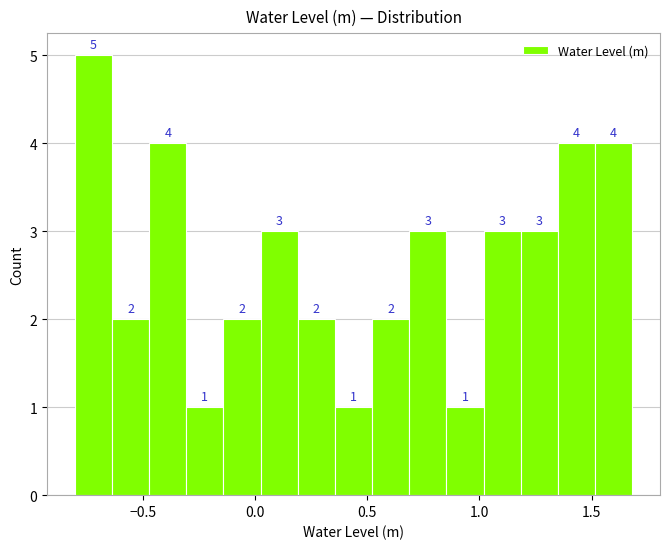

Read against the x-axis, roughly where is the centre of the tallest bar?

-0.70